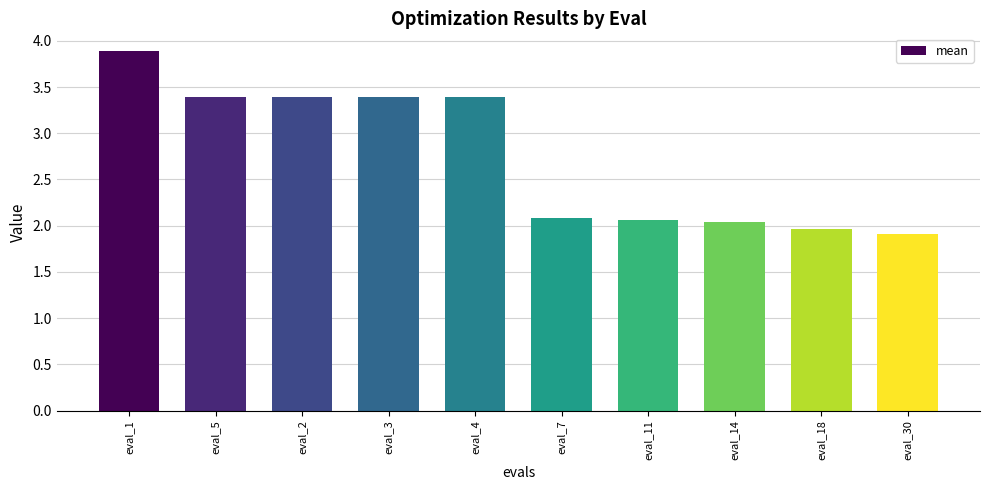

What is the difference between the second highest and minimum values?

1.5